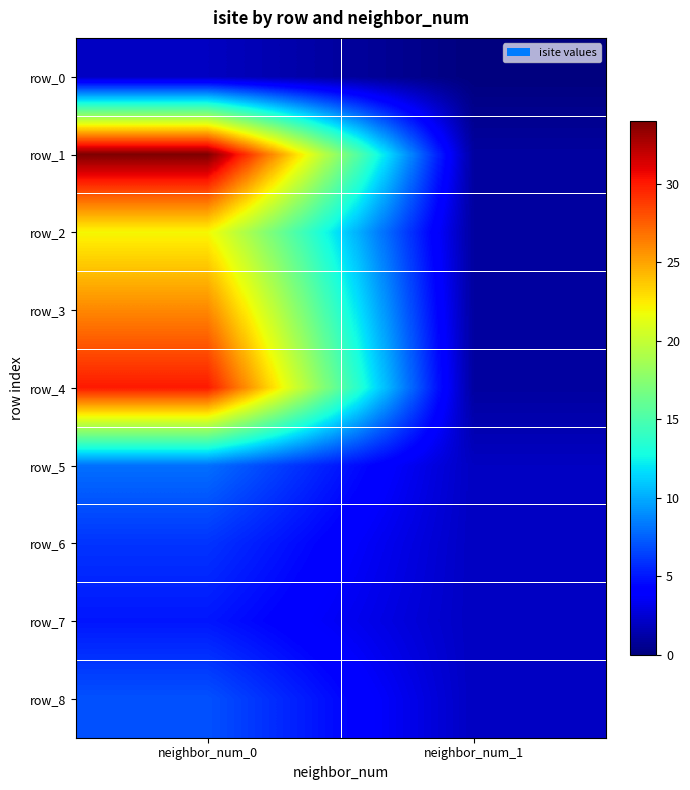

What is the highest value of the row_4 series?

30